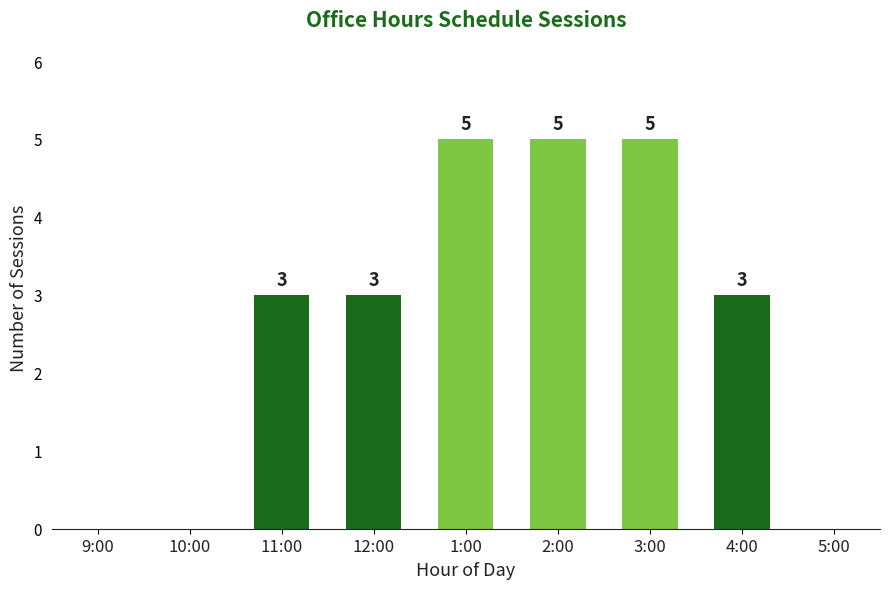

True or false: the data shows 3 at 12:00.

True